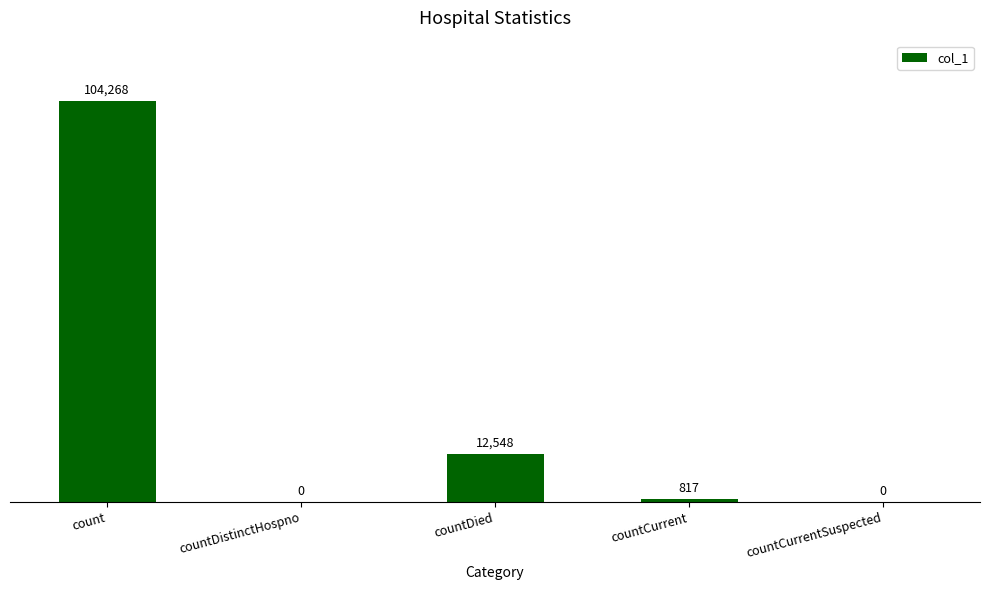

How many data points does each series have?

5